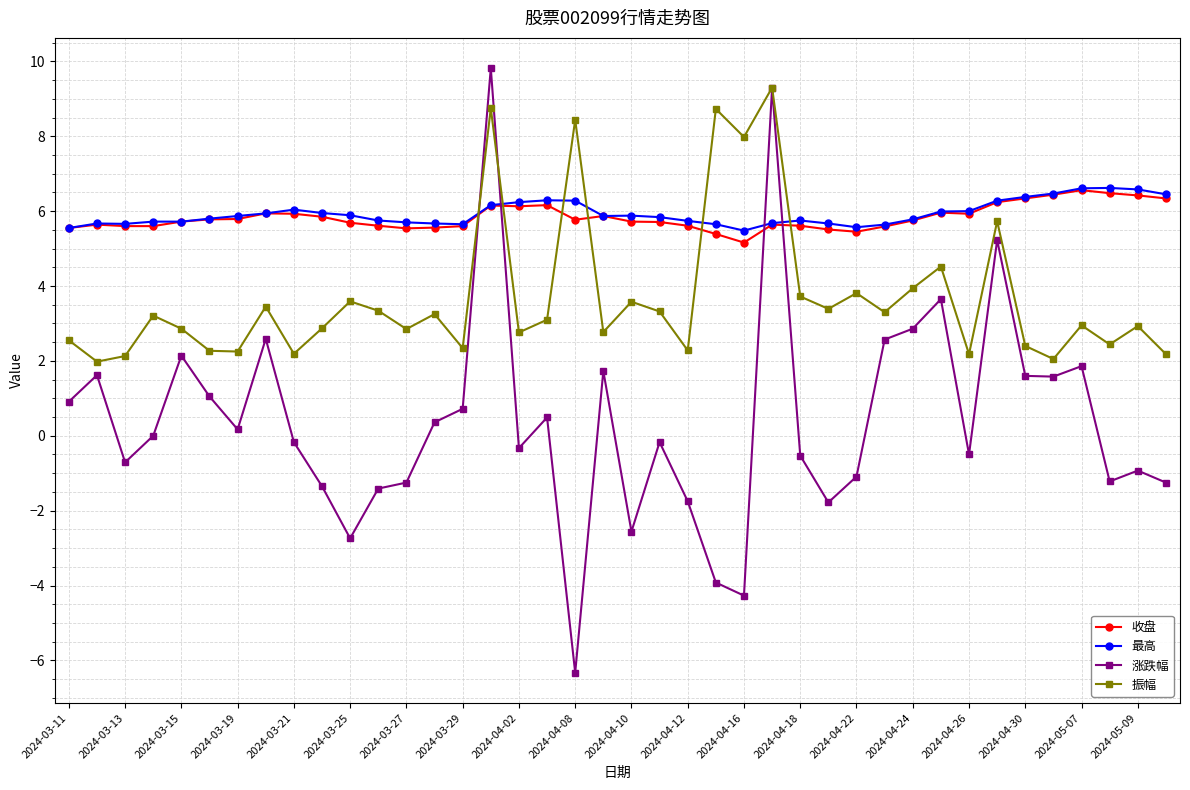

At how many categories does at least one series exceed 5?

40